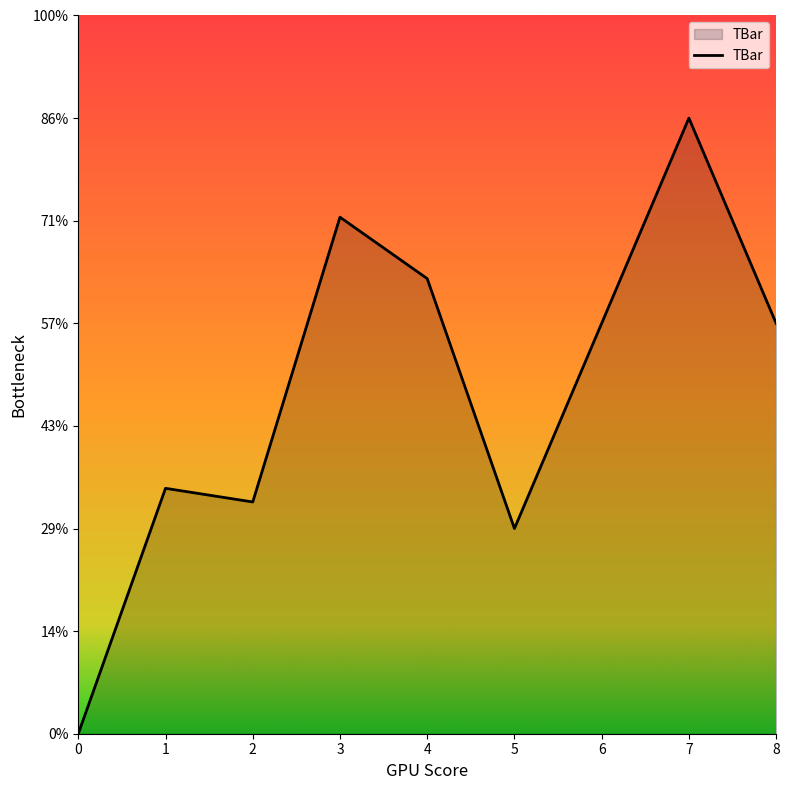

Does the chart have visible grid lines?

No